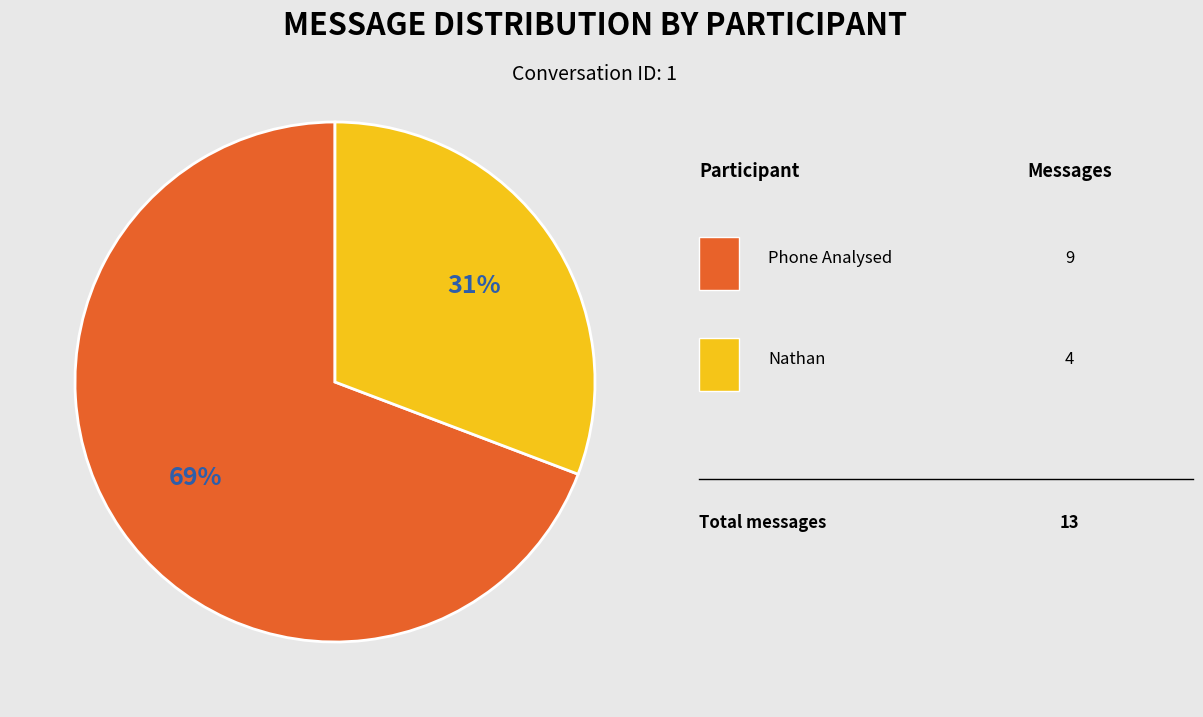

Is there a majority slice in this chart?

Yes